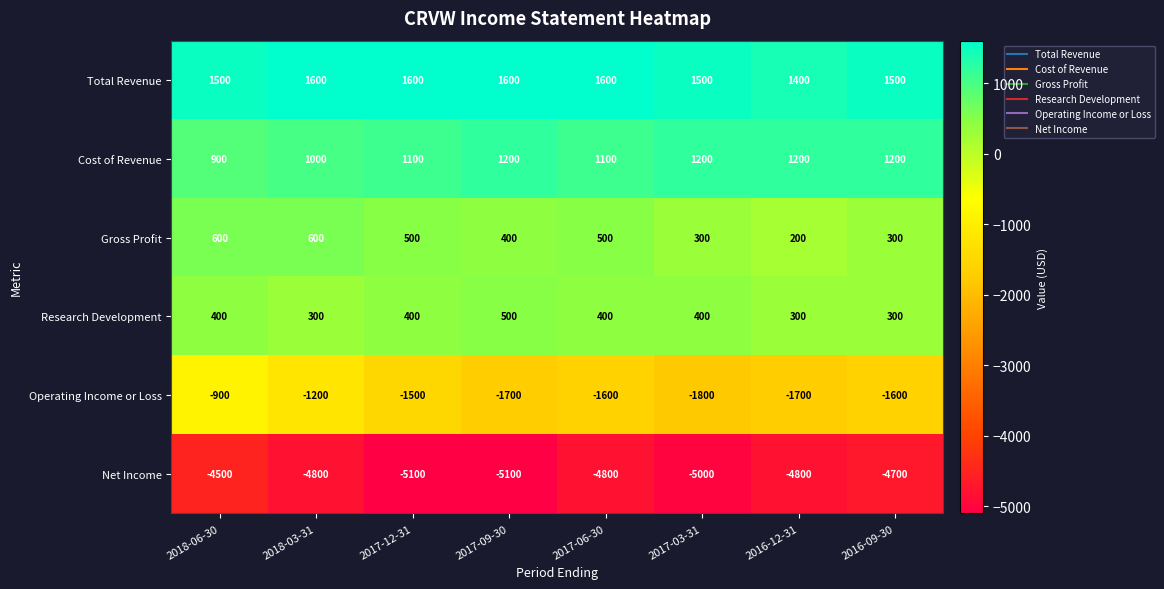

Where is Net Income nearest to the value -4800?

2018-03-31